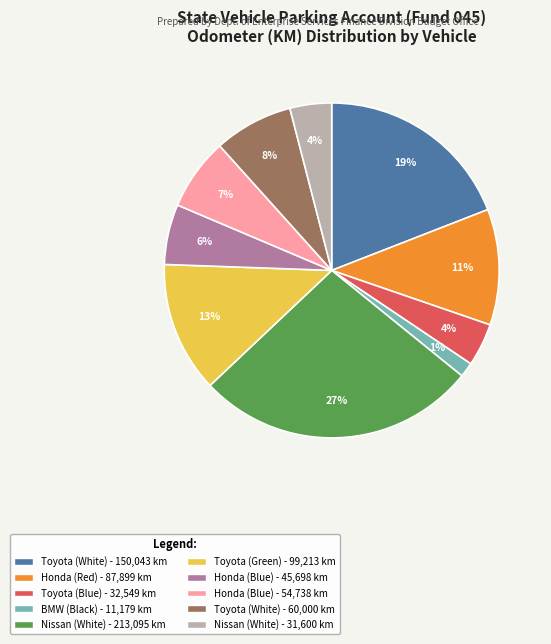

To the nearest percent, what is the average slice percentage?

10%